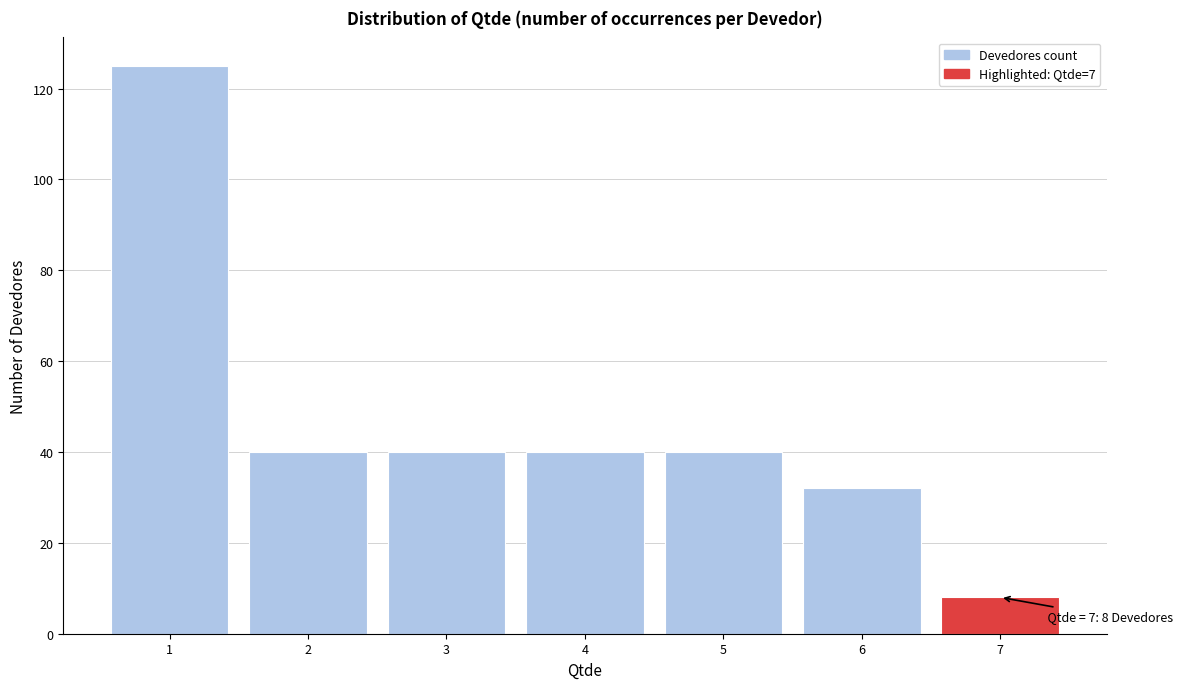

Over which range of the x-axis is the bar tallest?

0.5 to 1.5